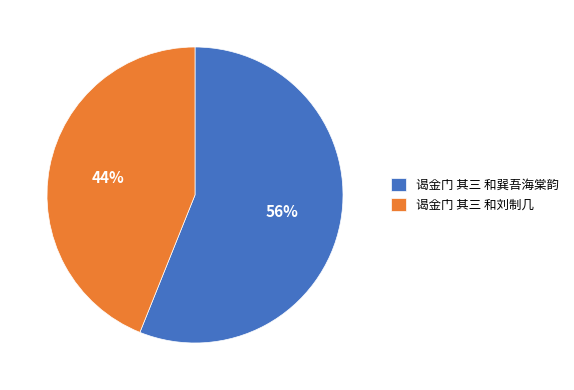

True or false: 谒金门 其三 和巽吾海棠韵 accounts for 41% of the total.

False